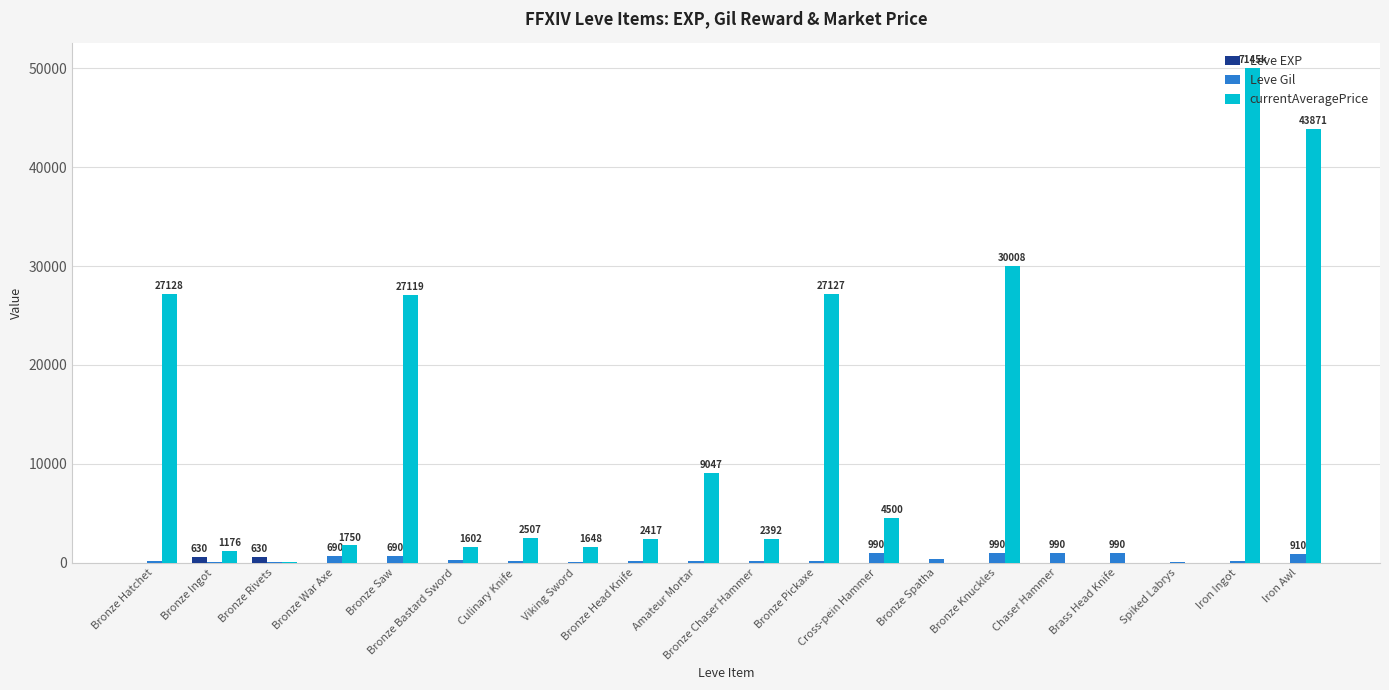

True or false: Leve Gil has a value of 160 at Bronze Hatchet.

True